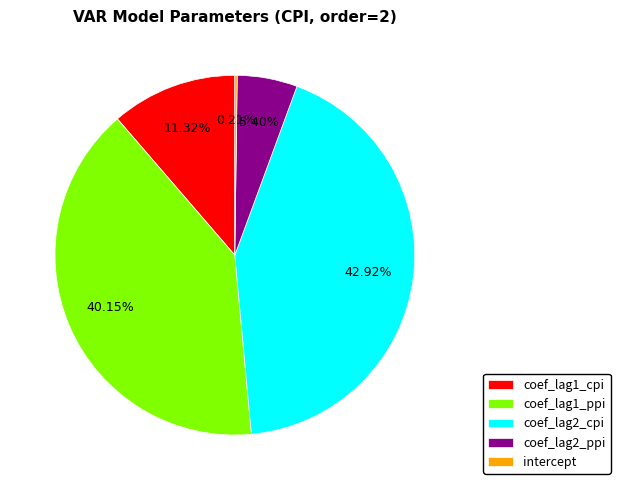

To the nearest percent, what is the average slice percentage?

20%